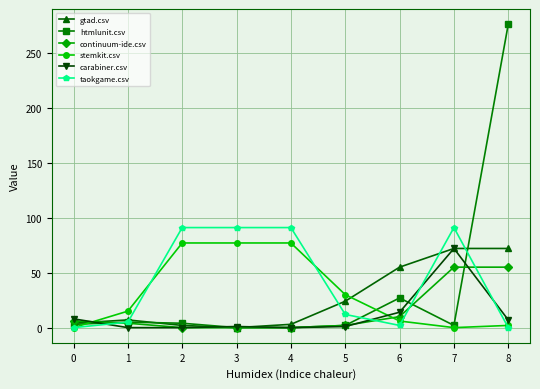

What is the average value of the continuum-ide.csv series?

15